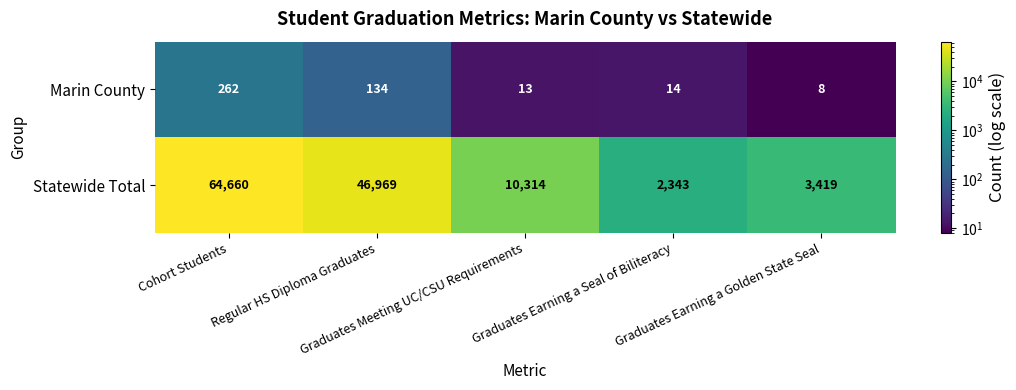

Rank the series by their maximum value, from lowest to highest.

Marin County, Statewide Total